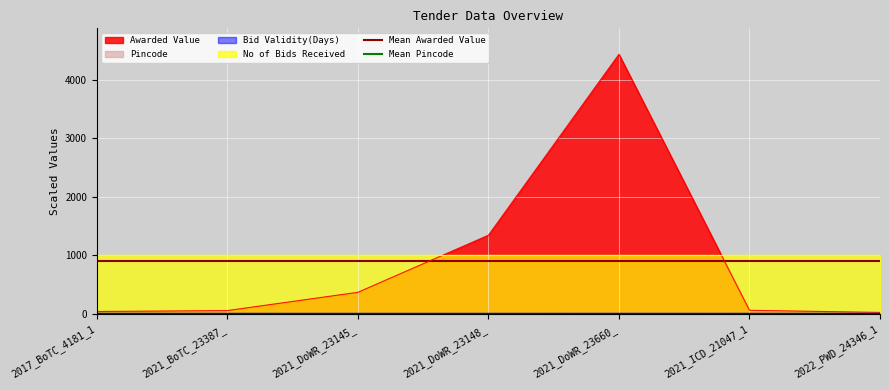

What is the sum of all Mean Pincode values?

8.7